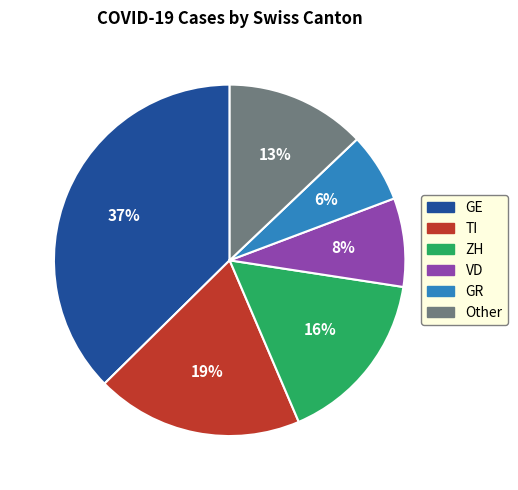

To the nearest percent, what is the average slice percentage?

17%